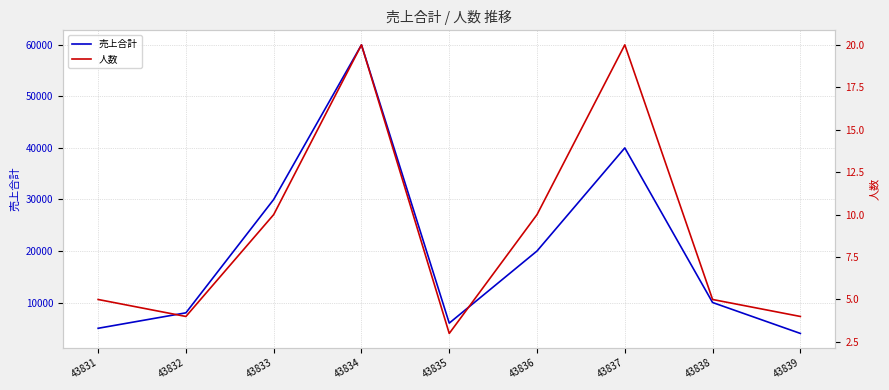

True or false: 人数 and 売上合計 cross at least once.

False